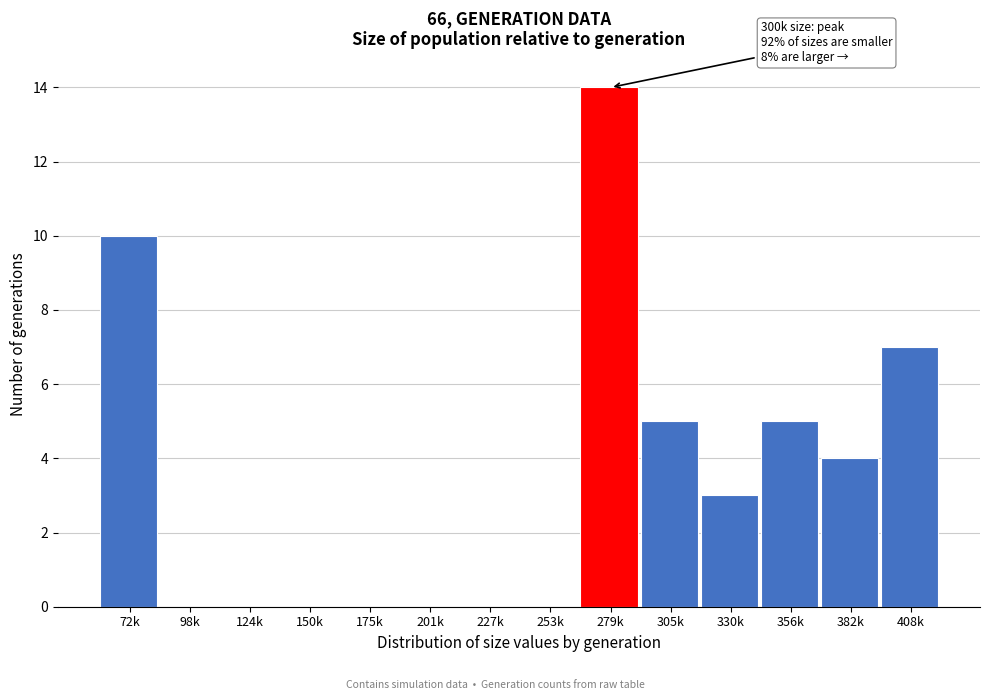

Reading left to right, what are all the values shown in this chart?

72k=10	98k=0	124k=0	150k=0	175k=0	201k=0	227k=0	253k=0	279k=14	305k=5	330k=3	356k=5	382k=4	408k=7